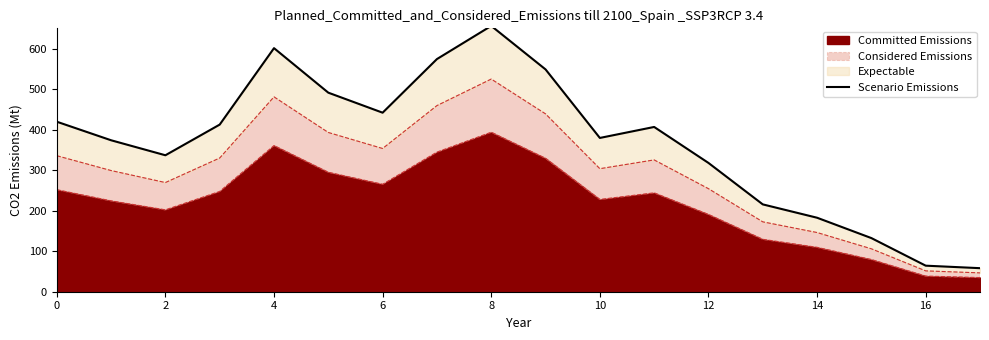

What is the minimum value for Committed Emissions?

34.9